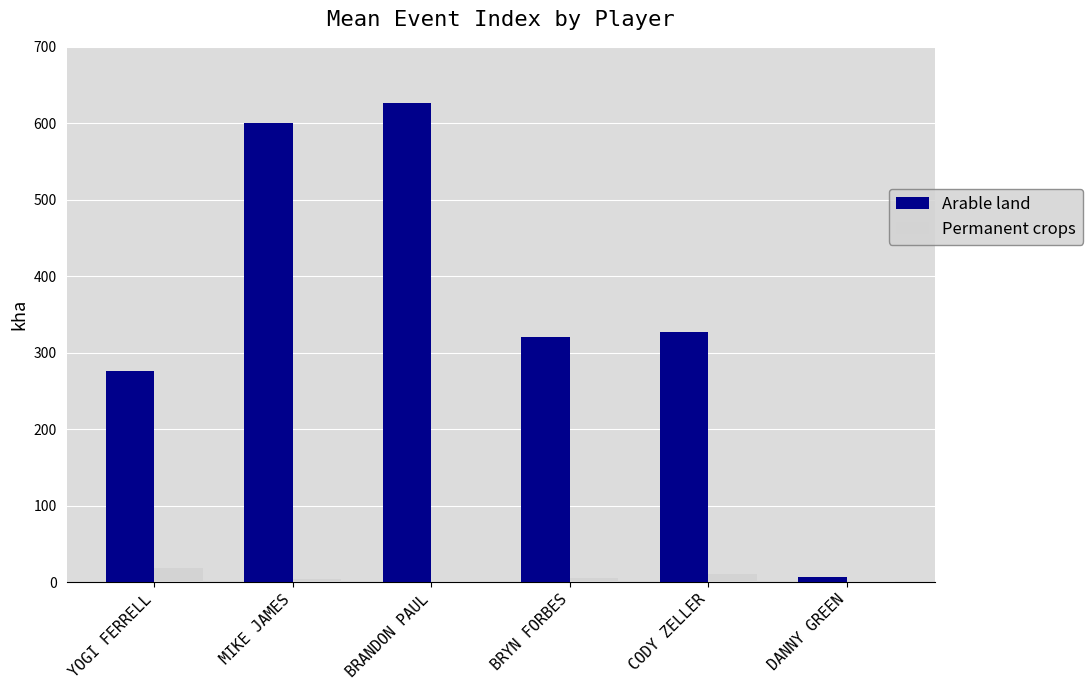

What are all the series names shown in the legend?

Arable land, Permanent crops